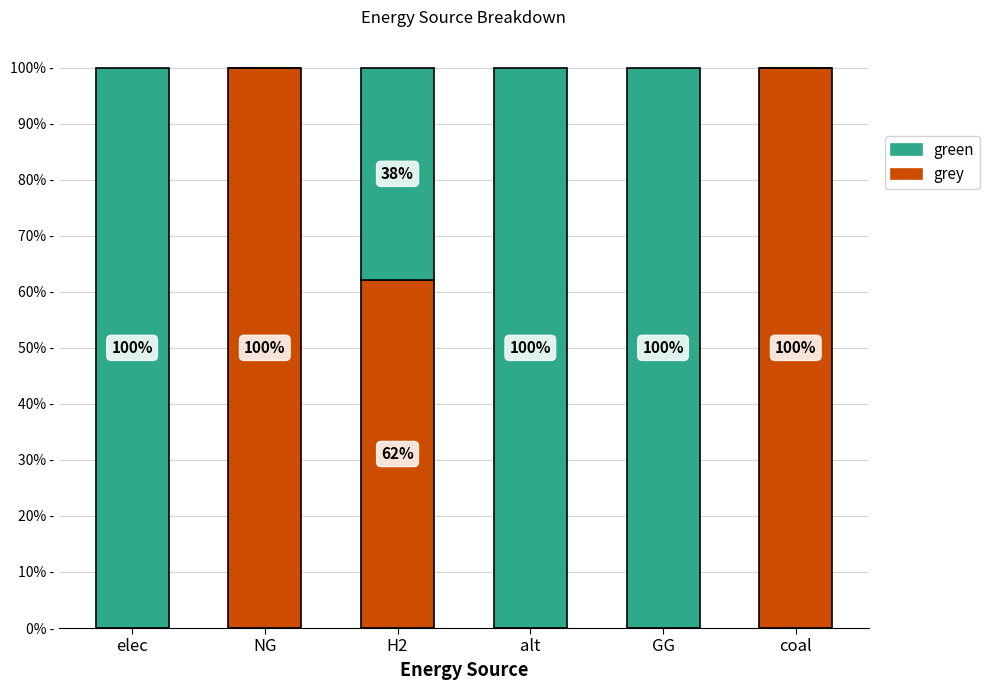

At which label is grey closest to 50?

H2